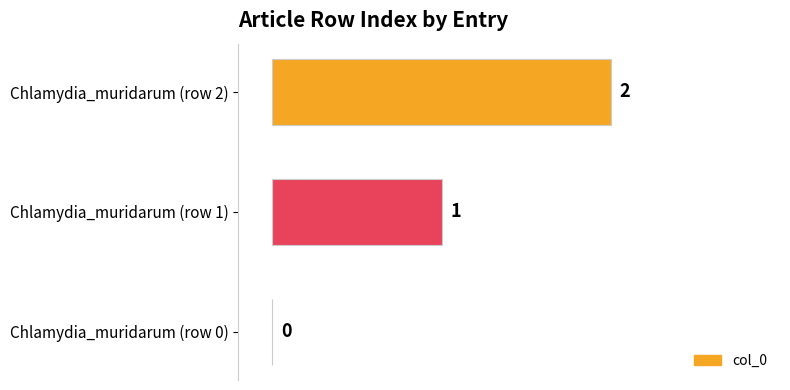

What is the sum of all values?

3